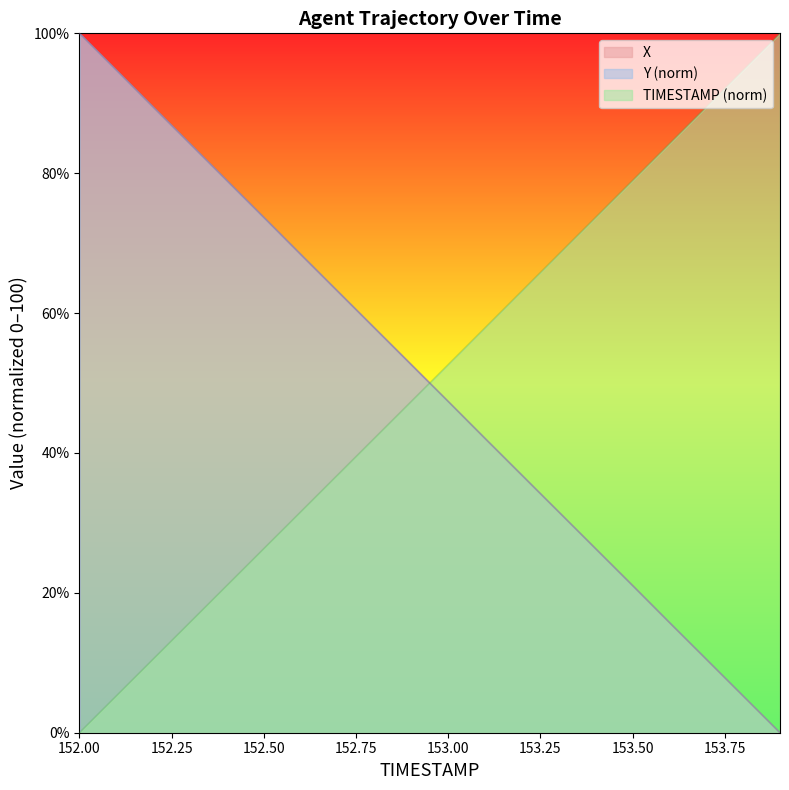

Reading right to left, what are all the values shown in this chart?

X: 153.9=0.0	153.8=5.2	153.7=10.5	153.6=15.7	153.5=21.1	153.4=26.3	153.3=31.6	153.2=36.8	153.1=42.1	153.0=47.4	152.9=52.6	152.8=57.9	152.7=63.1	152.6=68.4	152.5=73.7	152.4=78.9	152.3=84.2	152.2=89.4	152.1=94.8	152.0=100.0
Y: 153.9=0.0	153.8=5.3	153.7=10.5	153.6=15.8	153.5=21.1	153.4=26.3	153.3=31.6	153.2=36.8	153.1=42.1	153.0=47.4	152.9=52.6	152.8=57.9	152.7=63.2	152.6=68.4	152.5=73.7	152.4=78.9	152.3=84.2	152.2=89.5	152.1=94.7	152.0=100.0
TIMESTAMP: 153.9=100.0	153.8=94.7	153.7=89.5	153.6=84.2	153.5=78.9	153.4=73.7	153.3=68.4	153.2=63.2	153.1=57.9	153.0=52.6	152.9=47.4	152.8=42.1	152.7=36.8	152.6=31.6	152.5=26.3	152.4=21.1	152.3=15.8	152.2=10.5	152.1=5.3	152.0=0.0